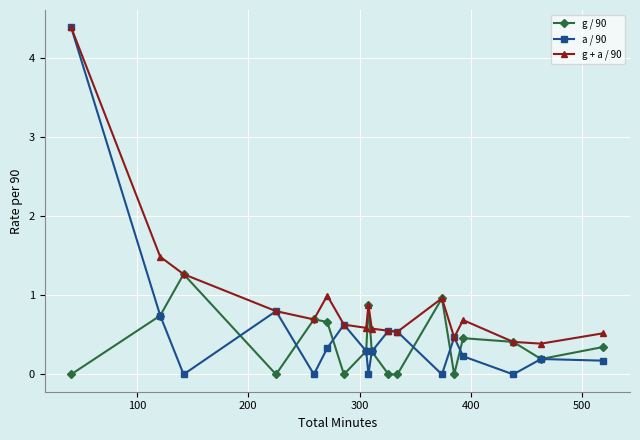

What is the difference between the maximum and second lowest values in the g + a / 90 series?

4.0